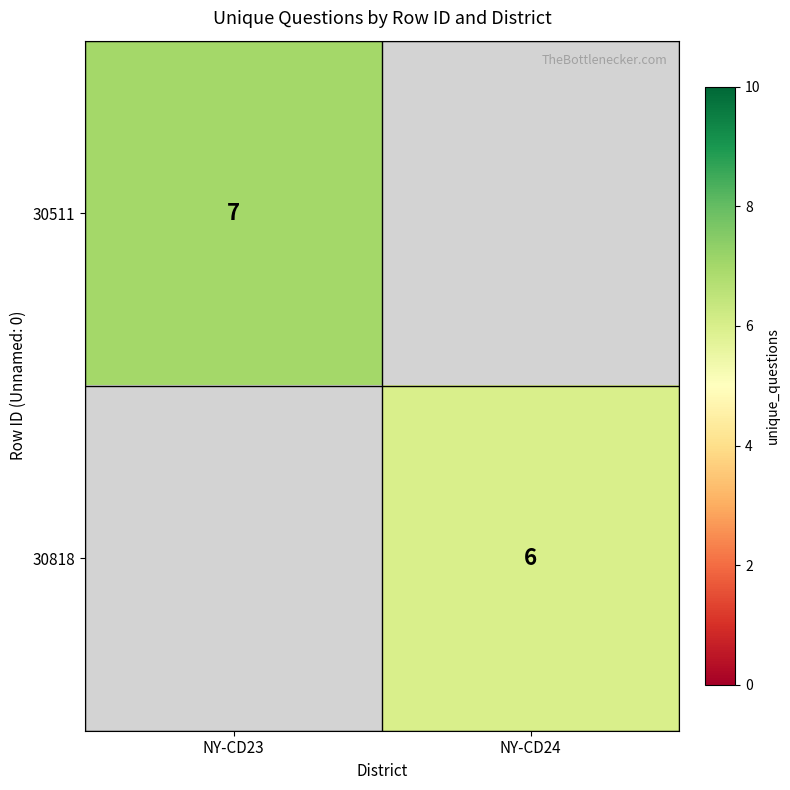

Is it true that 30818 equals 6 at NY-CD24?

True